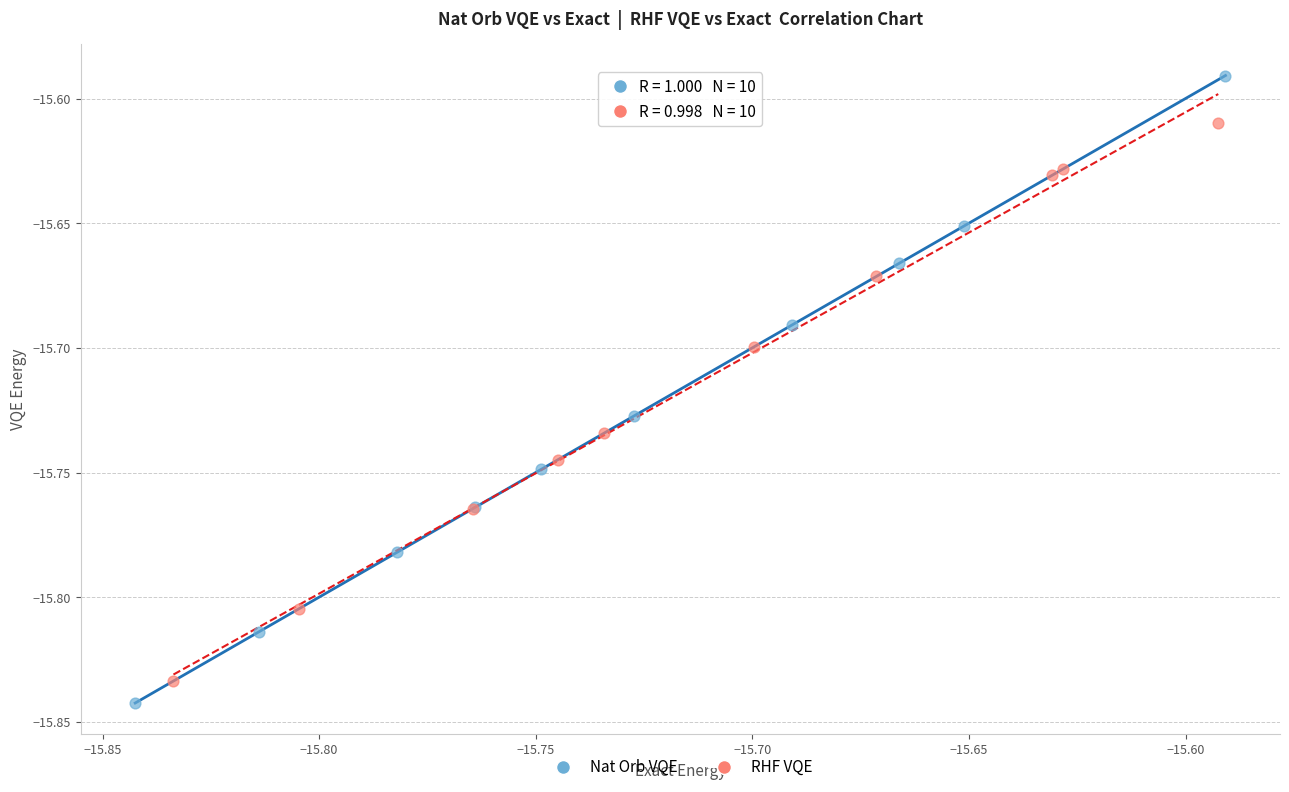

What are all the series names shown in the legend?

Nat Orb VQE, RHF VQE